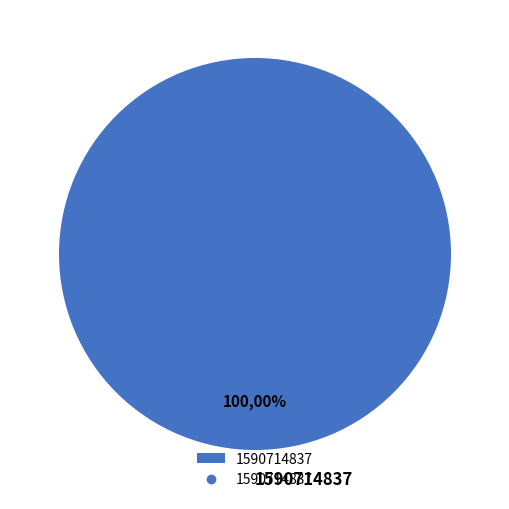

True or false: 1583774092 accounts for 0% of the total.

True